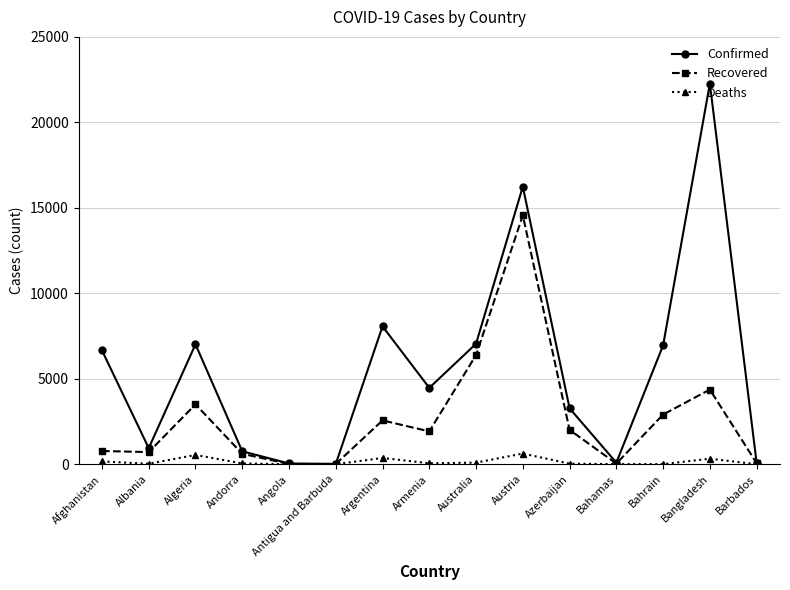

True or false: Deaths has more than 1 points higher than both neighbors.

True